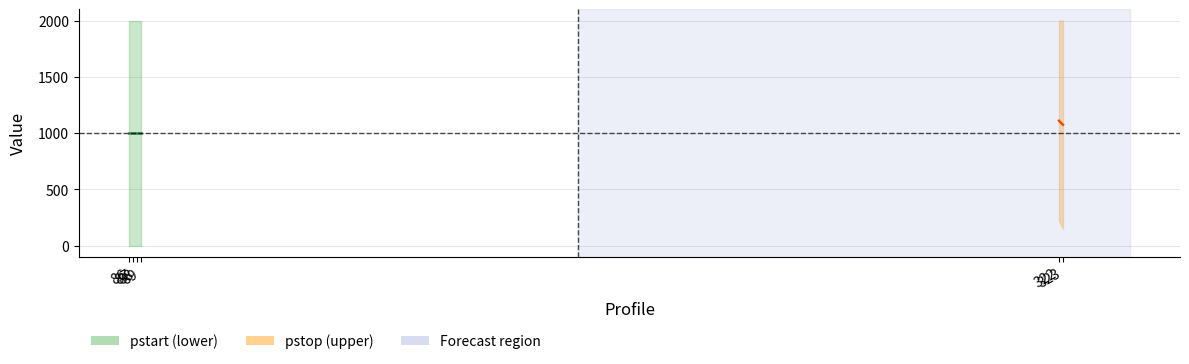

The pstop series shows 3473 at 323. True or false?

False